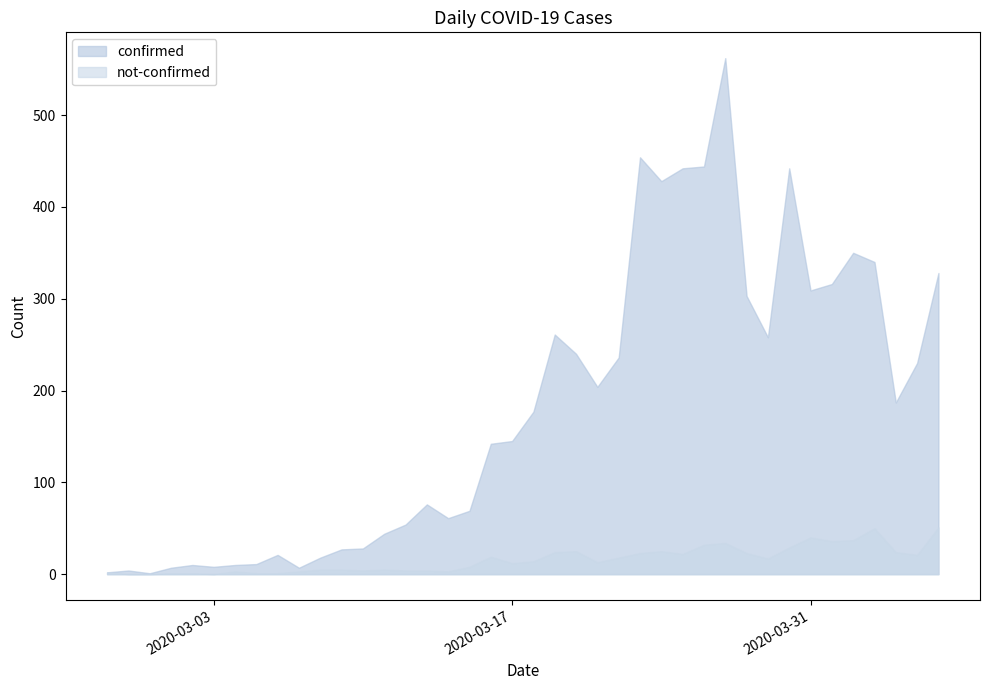

Reading left to right, extract all data points from this chart.

confirmed: 2020-02-27=2	2020-02-28=4	2020-02-29=1	2020-03-01=7	2020-03-02=10	2020-03-03=8	2020-03-04=10	2020-03-05=11	2020-03-06=21	2020-03-07=7	2020-03-08=18	2020-03-09=27	2020-03-10=28	2020-03-11=44	2020-03-12=54	2020-03-13=76	2020-03-14=61	2020-03-15=69	2020-03-16=142	2020-03-17=145	2020-03-18=177	2020-03-19=261	2020-03-20=240	2020-03-21=204	2020-03-22=236	2020-03-23=454	2020-03-24=428	2020-03-25=442	2020-03-26=444	2020-03-27=562	2020-03-28=303	2020-03-29=258	2020-03-30=442	2020-03-31=309	2020-04-01=316	2020-04-02=350	2020-04-03=340	2020-04-04=187	2020-04-05=230	2020-04-06=328
not-confirmed: 2020-02-27=2	2020-02-28=0	2020-02-29=0	2020-03-01=1	2020-03-02=1	2020-03-03=0	2020-03-04=3	2020-03-05=1	2020-03-06=1	2020-03-07=3	2020-03-08=5	2020-03-09=5	2020-03-10=4	2020-03-11=5	2020-03-12=4	2020-03-13=4	2020-03-14=3	2020-03-15=8	2020-03-16=19	2020-03-17=12	2020-03-18=14	2020-03-19=24	2020-03-20=25	2020-03-21=13	2020-03-22=18	2020-03-23=23	2020-03-24=25	2020-03-25=22	2020-03-26=32	2020-03-27=34	2020-03-28=23	2020-03-29=17	2020-03-30=29	2020-03-31=40	2020-04-01=36	2020-04-02=37	2020-04-03=50	2020-04-04=24	2020-04-05=21	2020-04-06=51